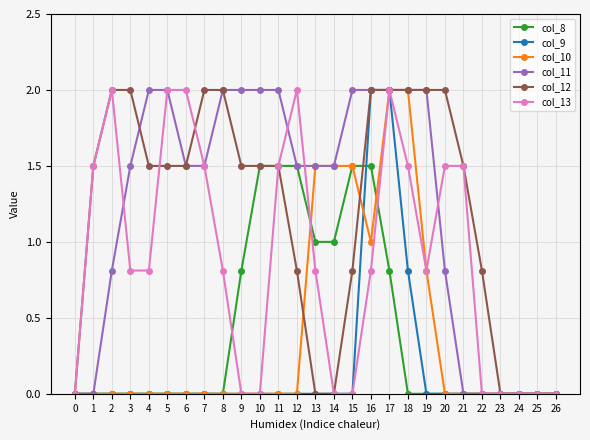

What is the difference between the second highest and minimum values in the col_11 series?

2.0